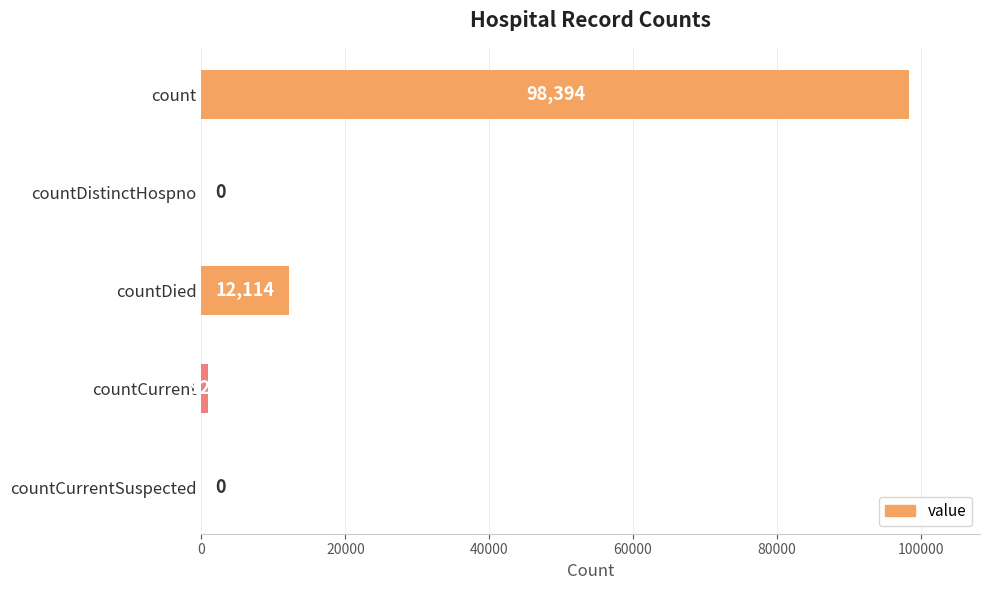

The chart shows a value of 39154 at count. True or false?

False